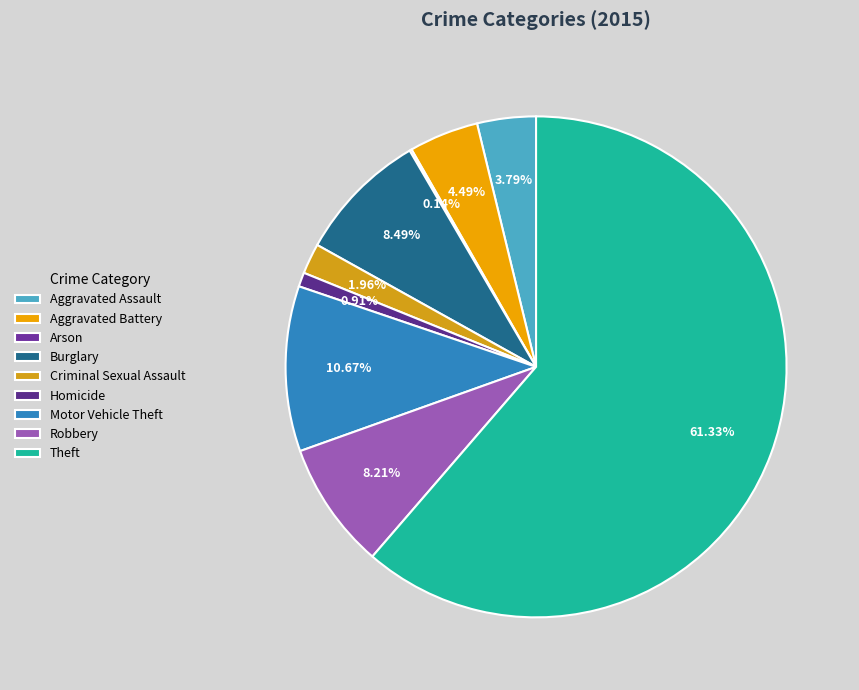

What is the ratio of the value at Homicide to the value at Arson?

6.5